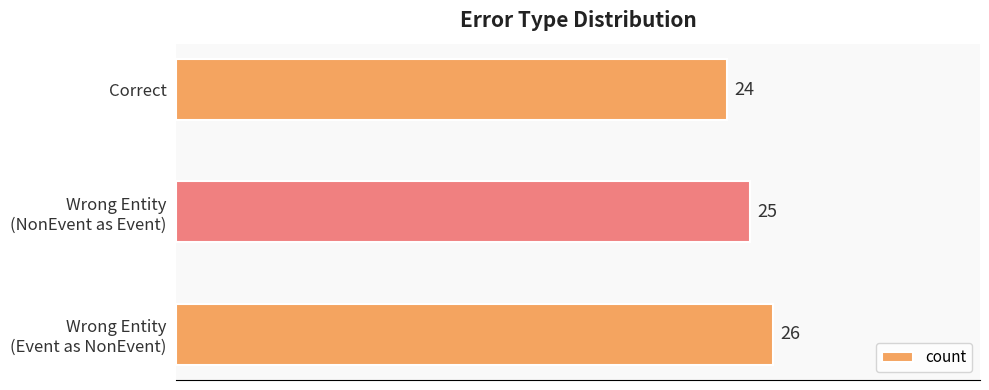

Where is the data nearest to the value 25?

Wrong Entity
(NonEvent as Event)